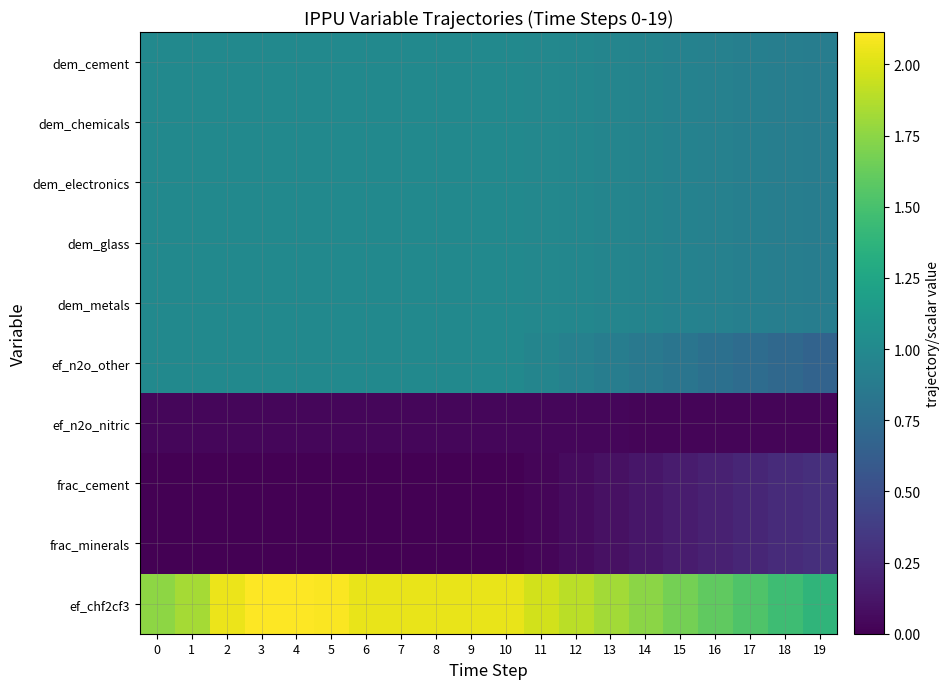

Count the number of data series in this chart.

10